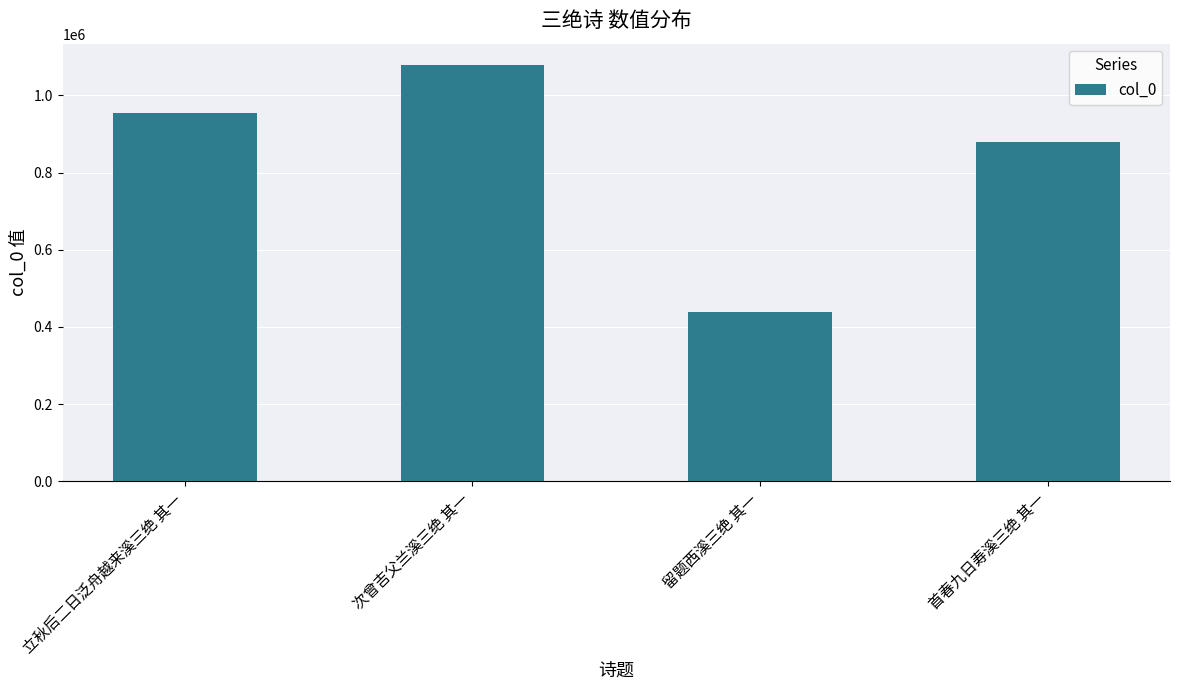

List the labels in order of value, smallest first.

留题西溪三绝 其一, 首春九日寿溪三绝 其一, 立秋后二日泛舟越来溪三绝 其一, 次曾吉父兰溪三绝 其一